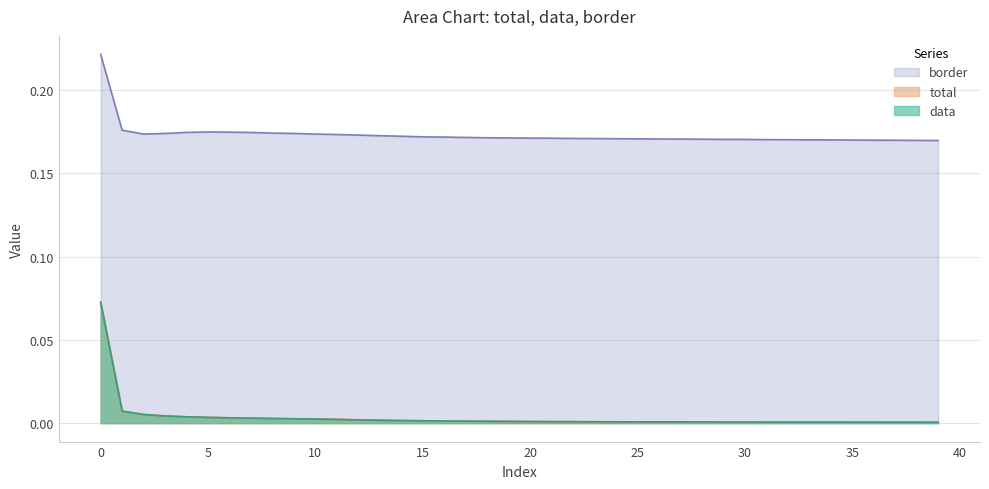

What is the sum of the border values at 5 and 39?

0.3